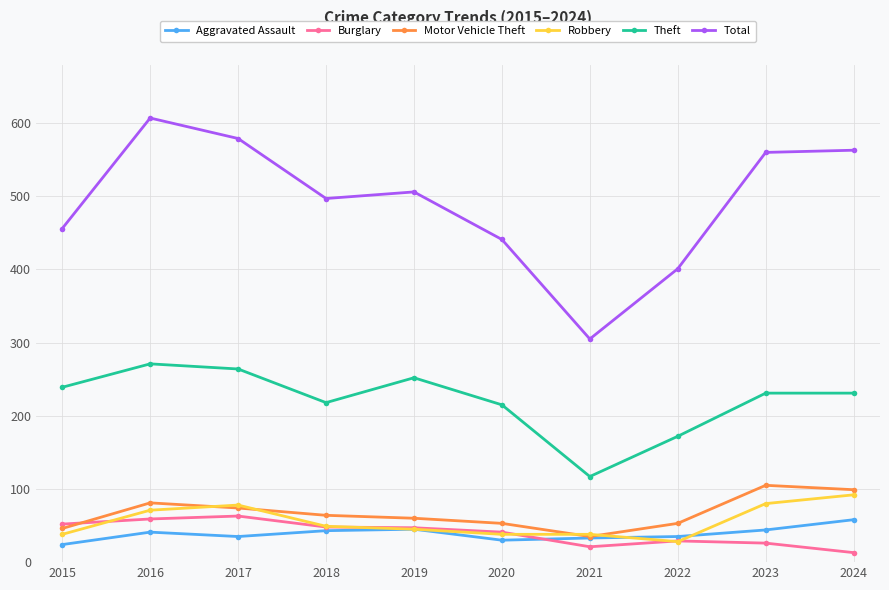

What are all the series names shown in the legend?

Aggravated Assault, Burglary, Motor Vehicle Theft, Robbery, Theft, Total